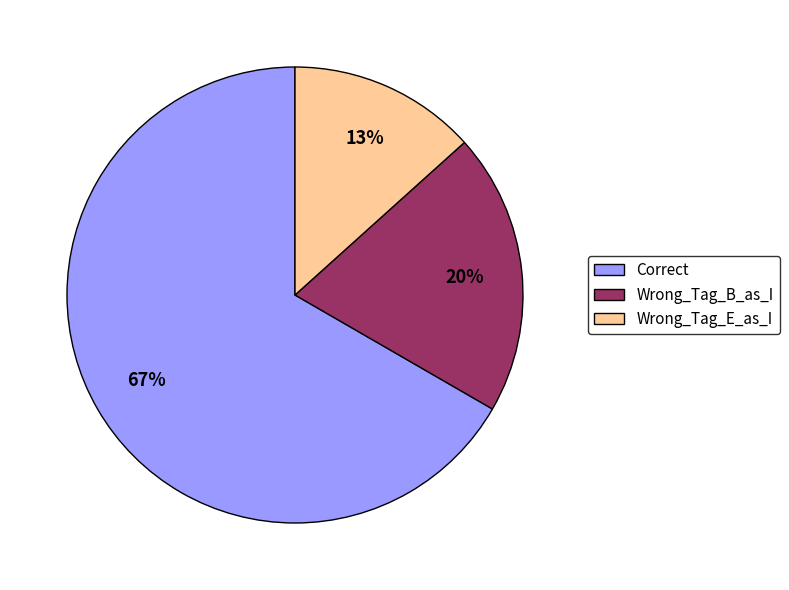

Which category has the biggest portion of the pie?

Correct